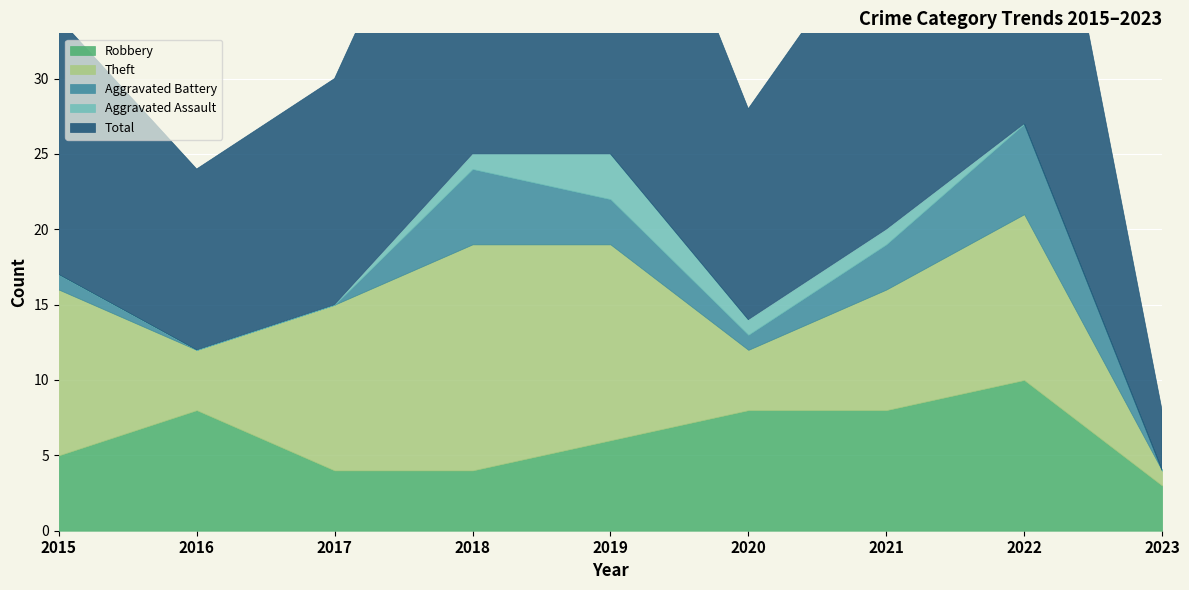

Reading left to right, list all the values displayed in this chart.

Robbery: 2015=5	2016=8	2017=4	2018=4	2019=6	2020=8	2021=8	2022=10	2023=3
Theft: 2015=11	2016=4	2017=11	2018=15	2019=13	2020=4	2021=8	2022=11	2023=1
Aggravated Battery: 2015=1	2016=0	2017=0	2018=5	2019=3	2020=1	2021=3	2022=6	2023=0
Aggravated Assault: 2015=0	2016=0	2017=0	2018=1	2019=3	2020=1	2021=1	2022=0	2023=0
Total: 2015=17	2016=12	2017=15	2018=25	2019=26	2020=14	2021=21	2022=28	2023=4